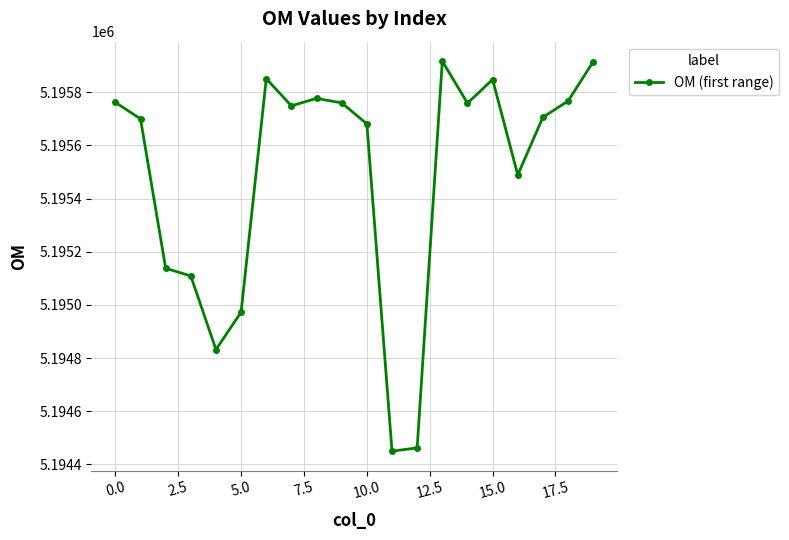

What is the smallest value displayed?

5194450